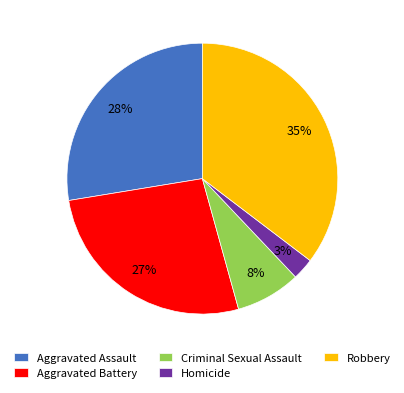

Between Robbery and Aggravated Battery, which is larger?

Robbery